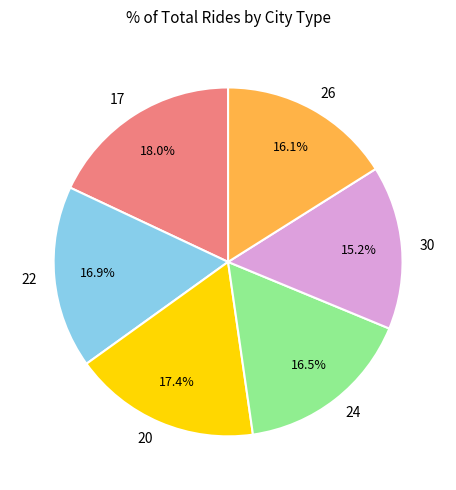

Which slice is the largest?

17